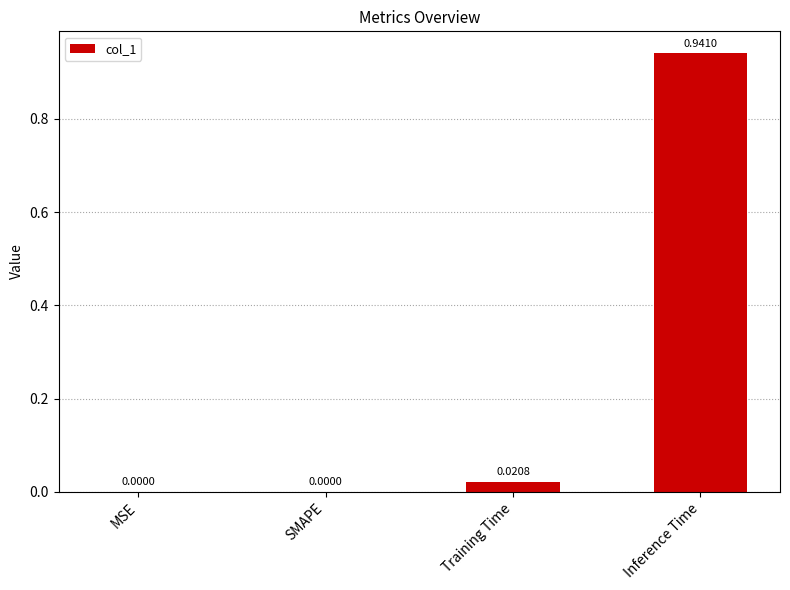

What is the sum of all values?

1.0